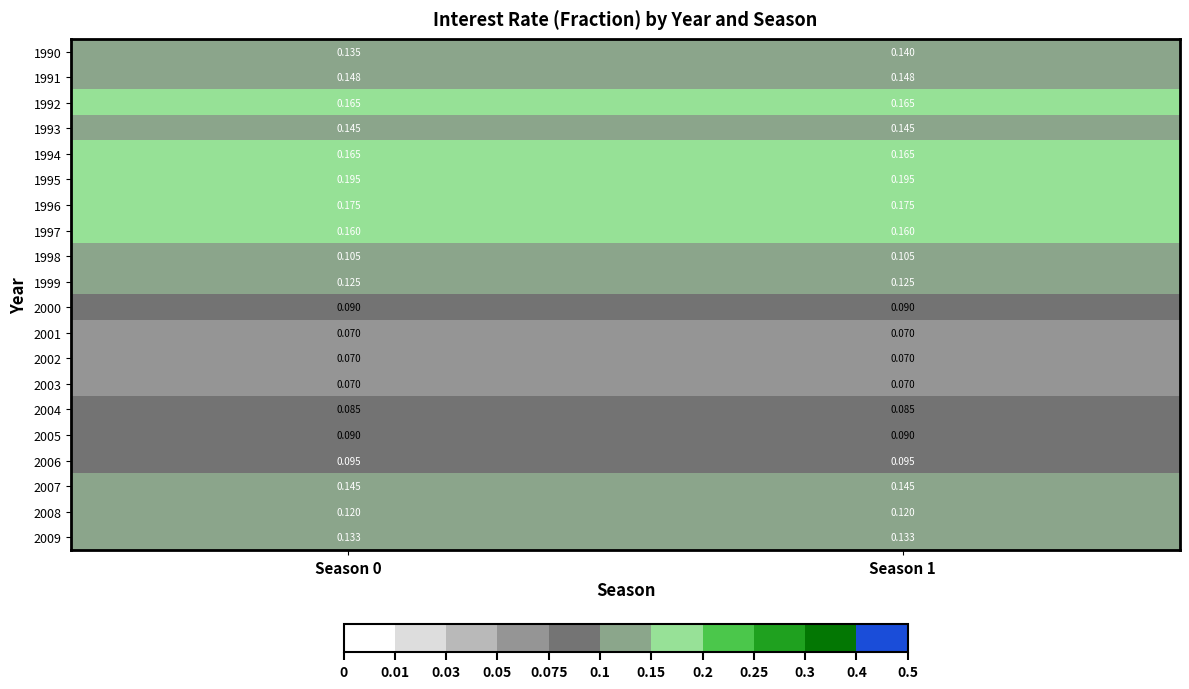

What is the total value across all series at Season 1?

2.5